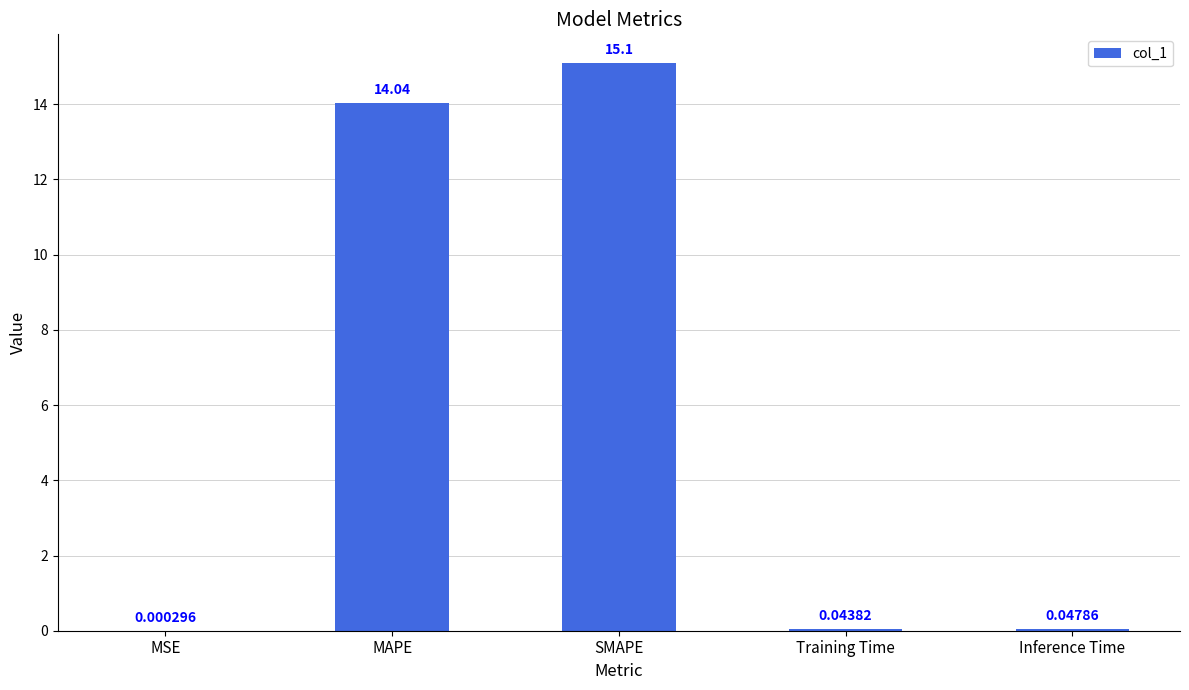

What is the greatest value displayed?

15.1